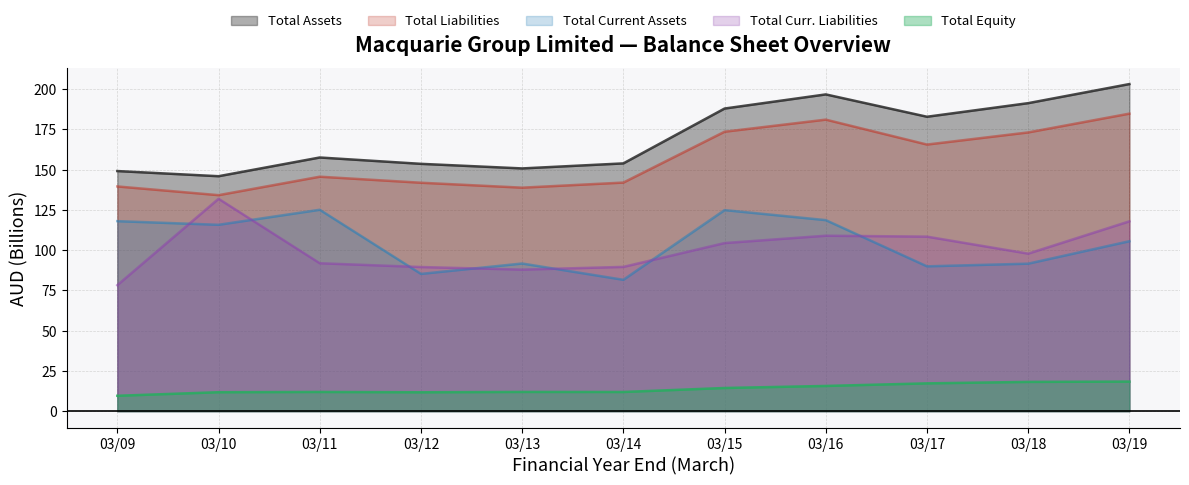

Does the chart display data point markers on the line(s)?

No